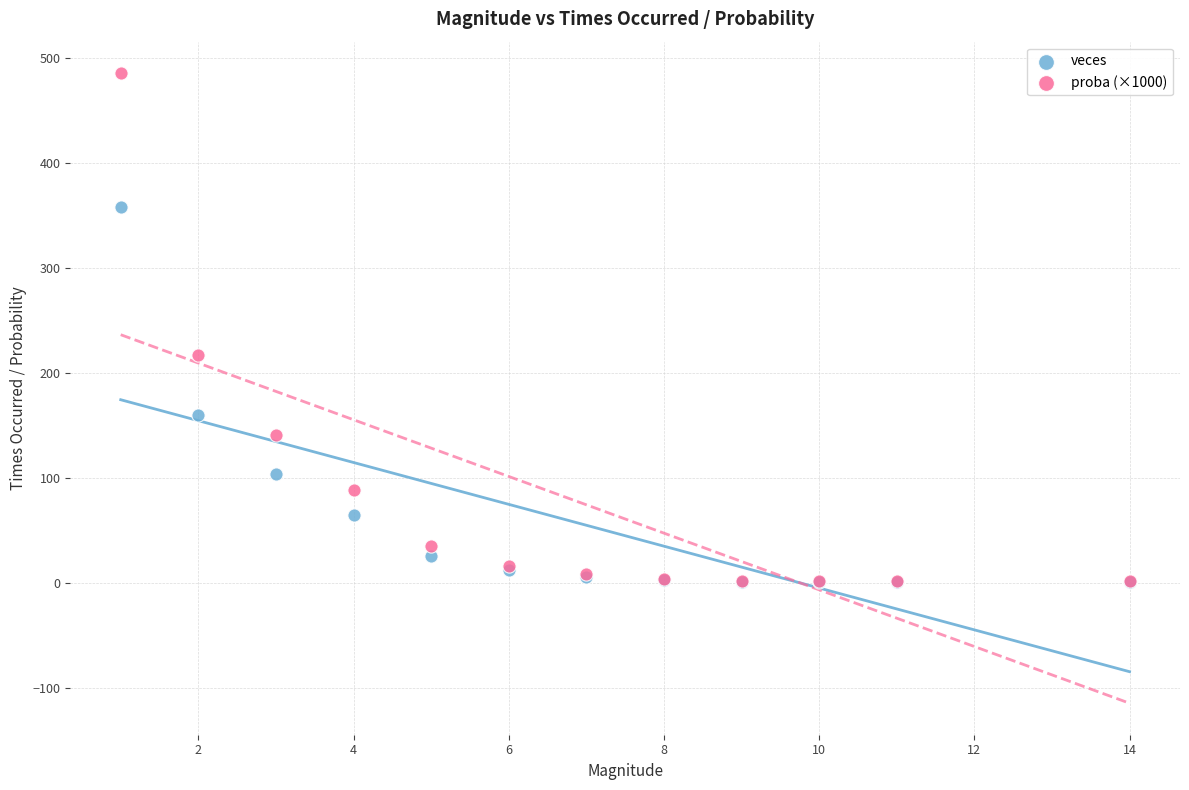

Across all series, what Y value is closest to 243?

216.8